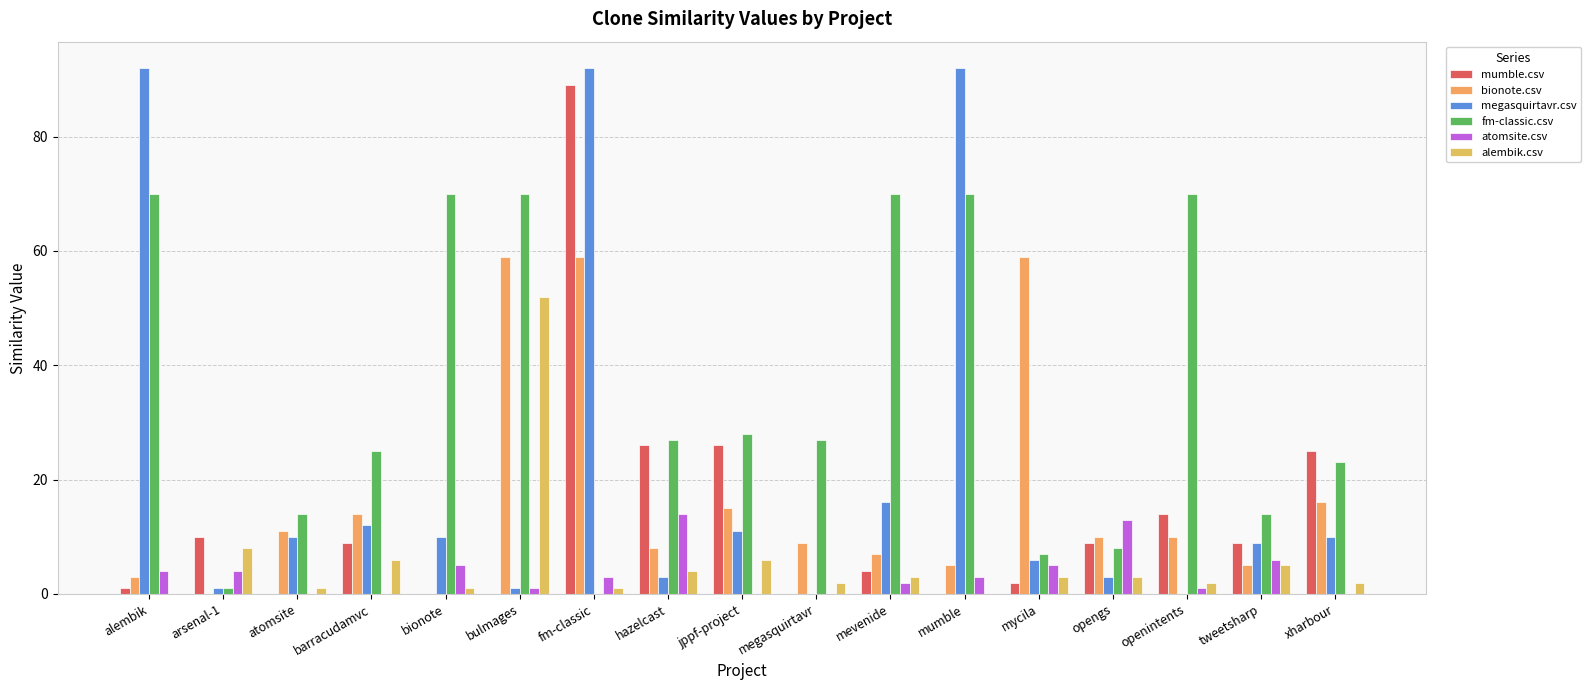

What is the difference between the highest and lowest values at mycila?

57